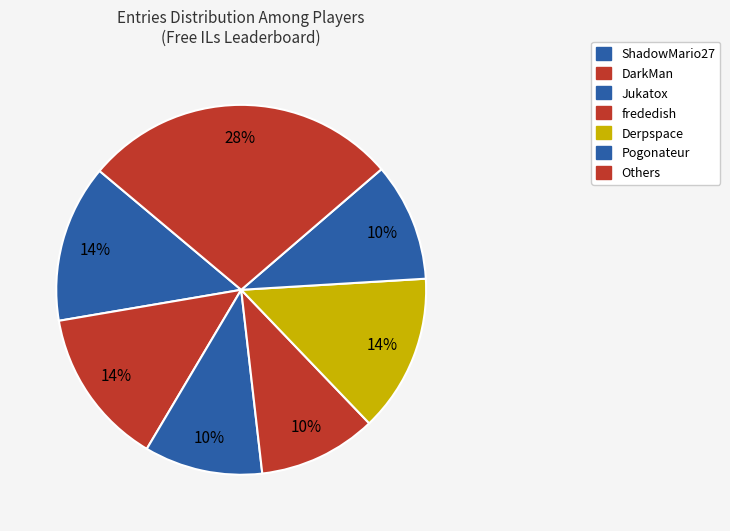

How many slices are in this pie chart?

7